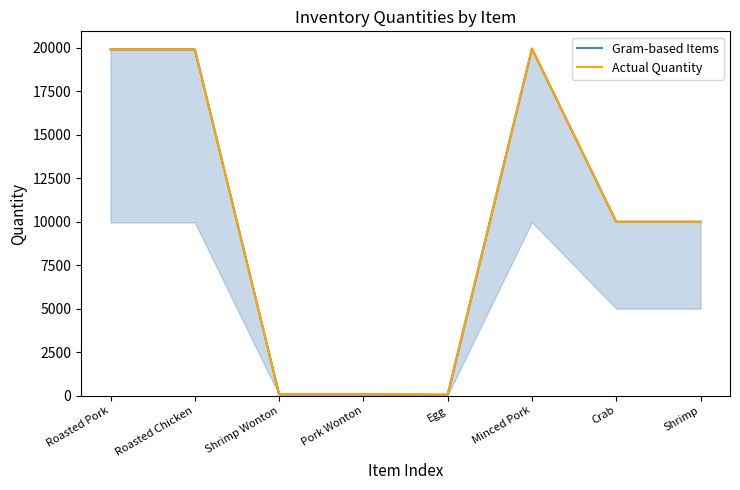

True or false: Gram-based Items and Actual Quantity cross at least once.

False